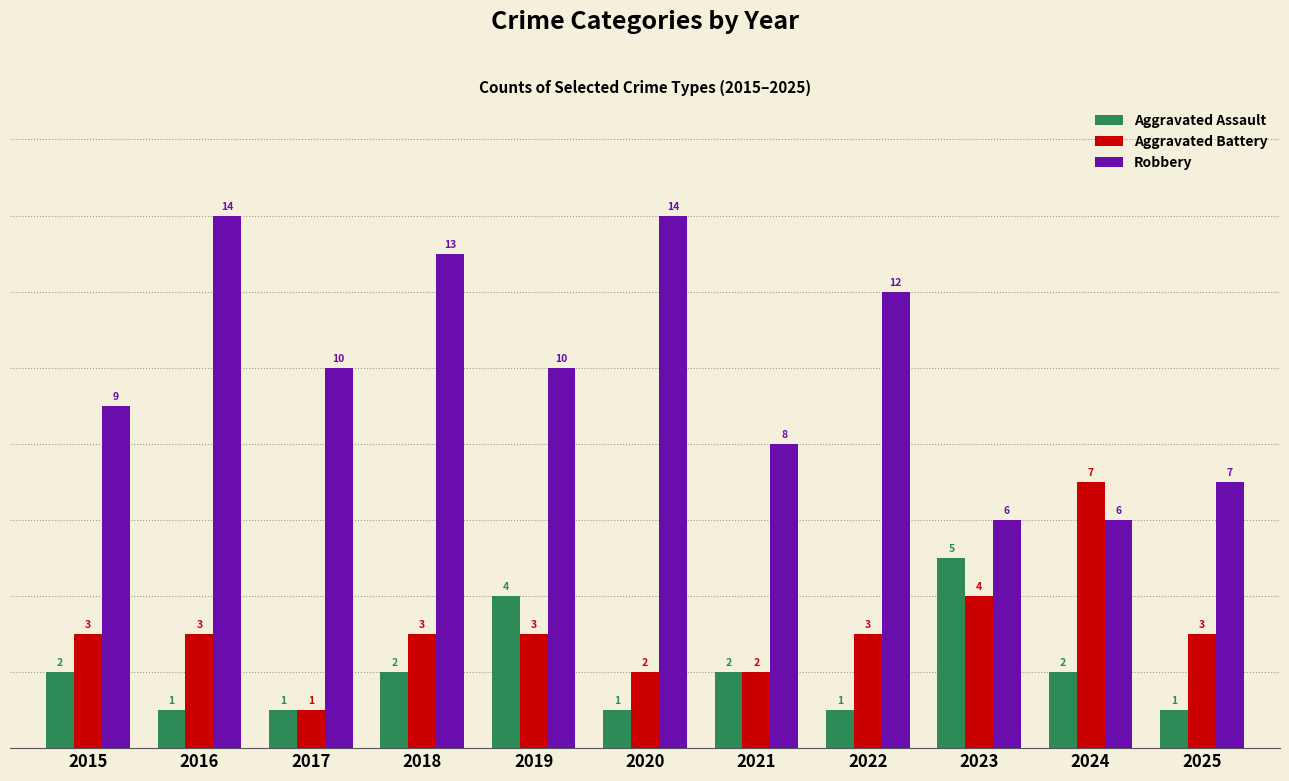

Is it true that Aggravated Assault equals 3 at 2023?

False